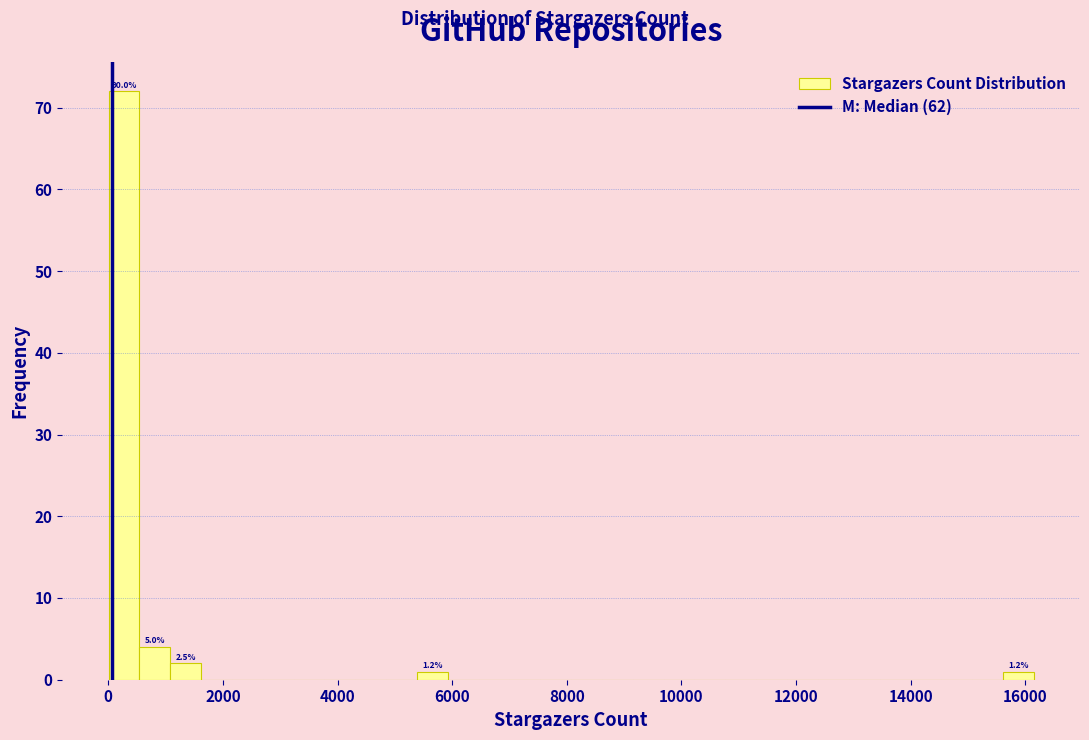

Read against the x-axis, roughly where is the centre of the tallest bar?

200